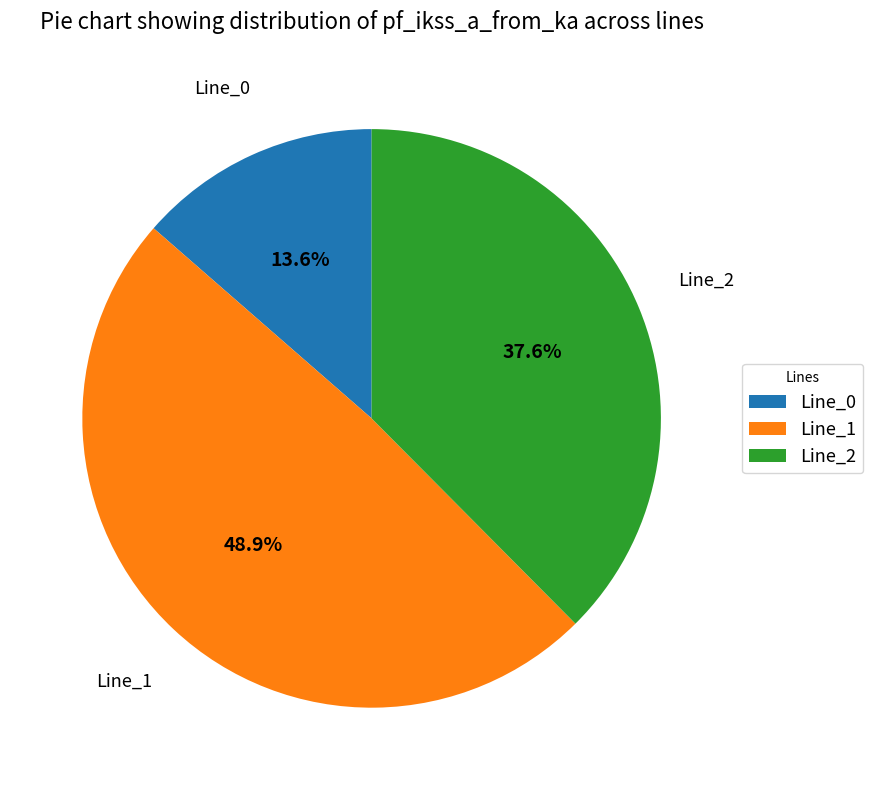

What is the largest slice in the pie chart?

Line_1